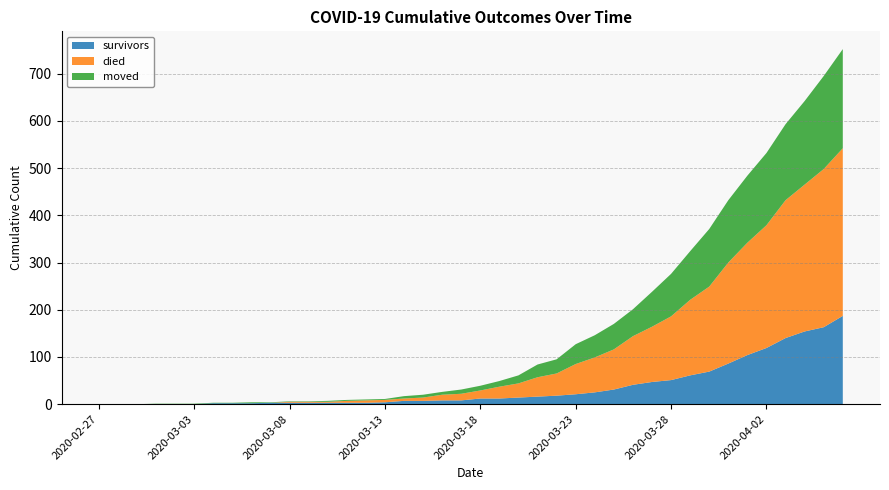

Reading right to left, extract all data points from this chart.

survivors: 187	163	154	140	119	104	86	69	61	51	47	41	31	25	21	18	16	14	12	12	8	8	7	7	4	3	3	3	3	3	3	2	2	2	0	0	0	0	0	0
died: 355	335	311	292	260	238	214	180	160	135	117	103	85	74	64	47	41	30	25	17	14	12	7	5	5	5	4	2	2	2	0	0	0	0	0	0	0	0	0	0
moved: 210	197	177	161	153	142	132	122	103	90	74	57	54	47	42	30	27	17	12	10	9	6	6	5	2	2	2	2	1	1	1	2	1	1	1	1	1	0	0	0